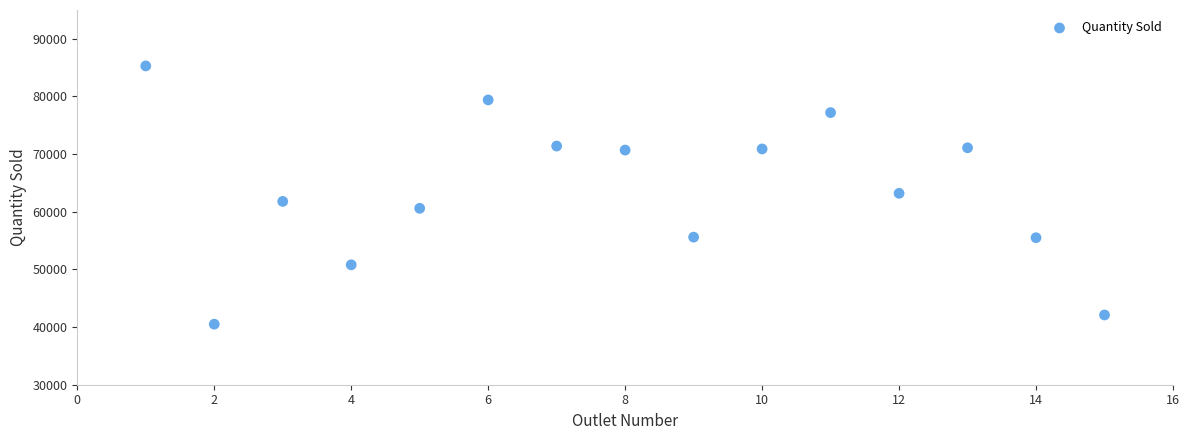

What is the range of Y values (max minus min)?

44800